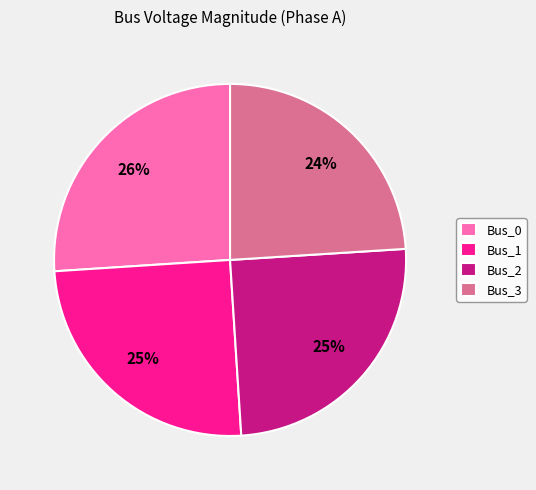

Does Bus_0 represent more than half of the total?

No